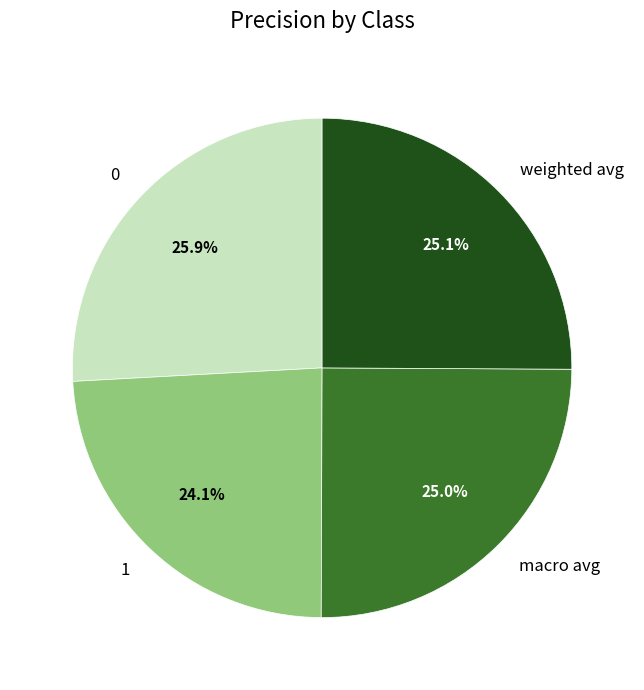

Which category has the smallest portion of the pie?

1